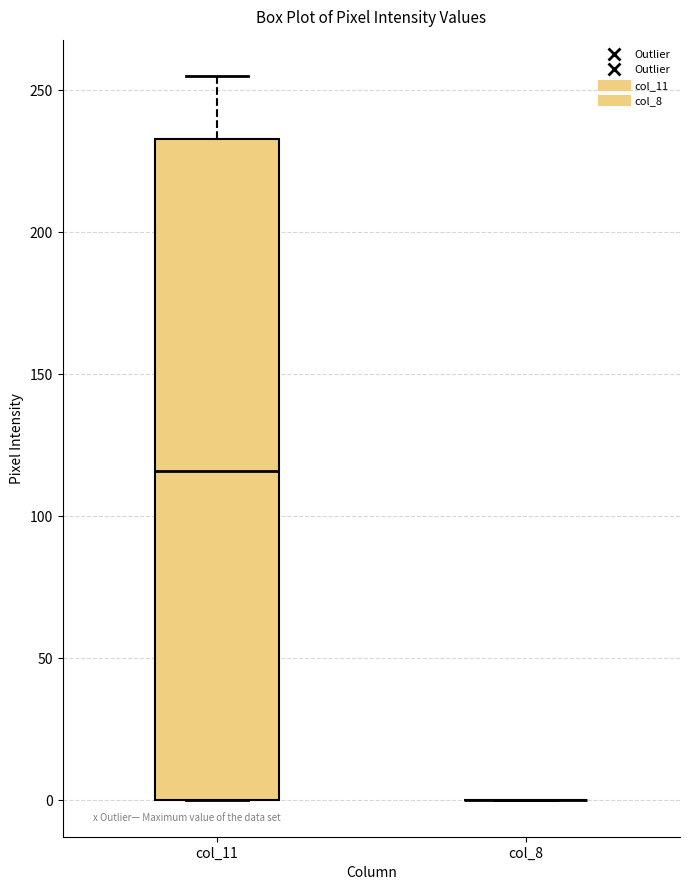

Which box is the tallest, from its lower edge to its upper edge?

col_11